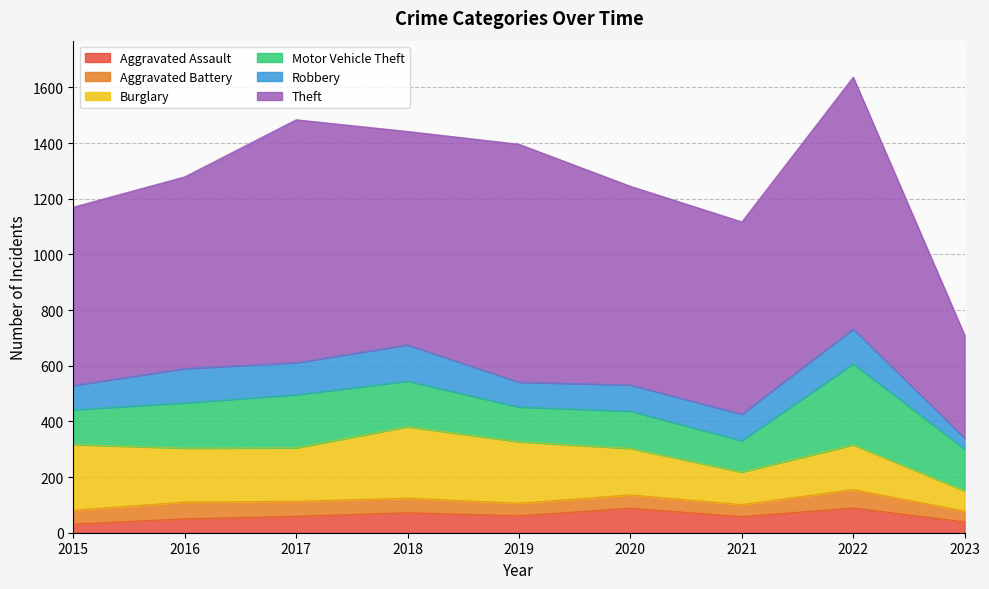

What is the value of the Robbery point at the 7th from the left?

95